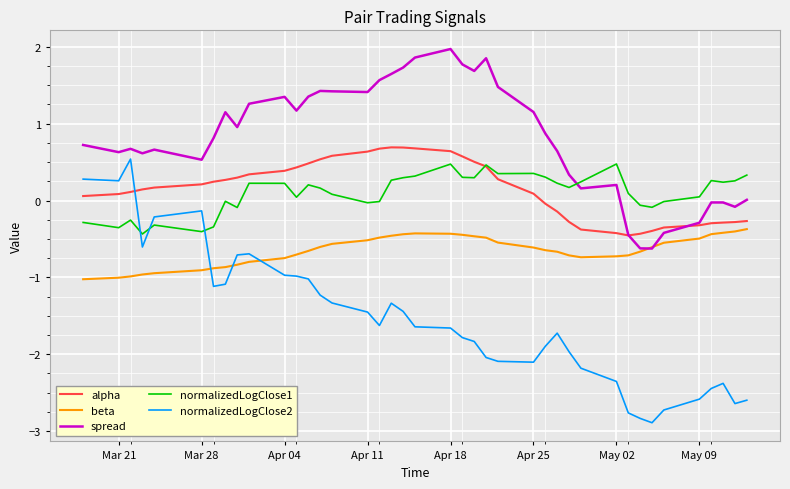

After their last crossing, which series has the higher values: normalizedLogClose2 or alpha?

alpha